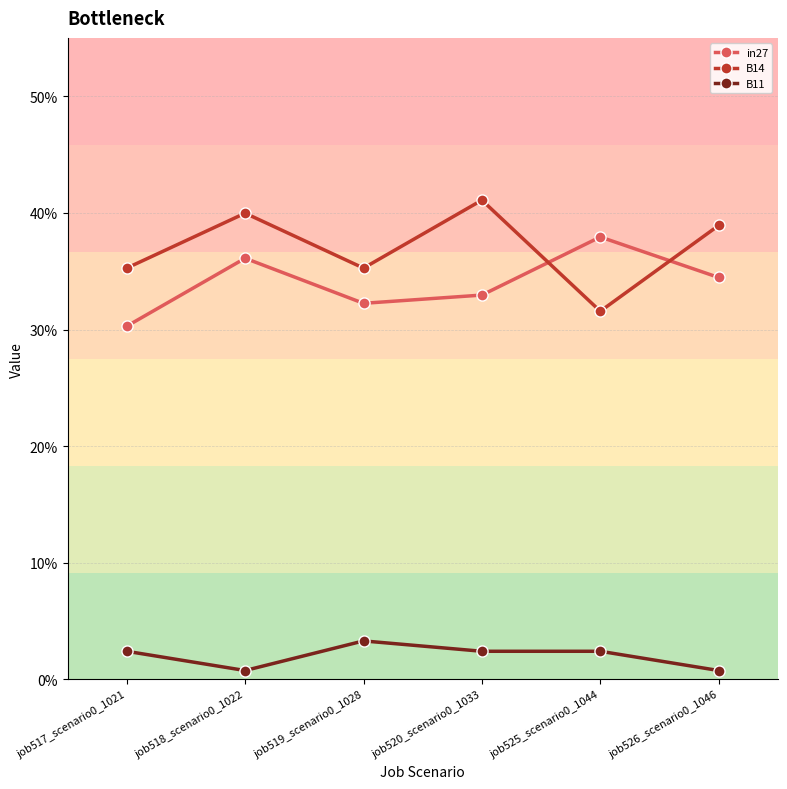

What are all the series names shown in the legend?

in27, B14, B11